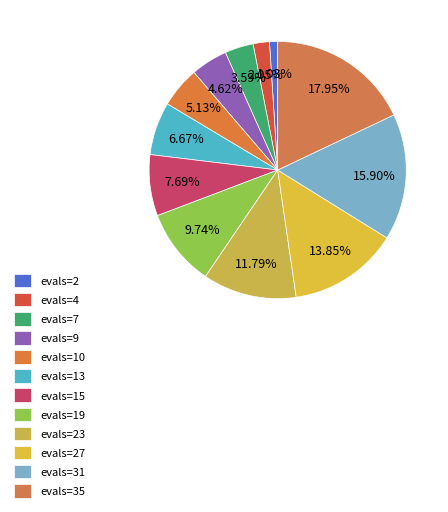

How many segments does this pie chart have?

12